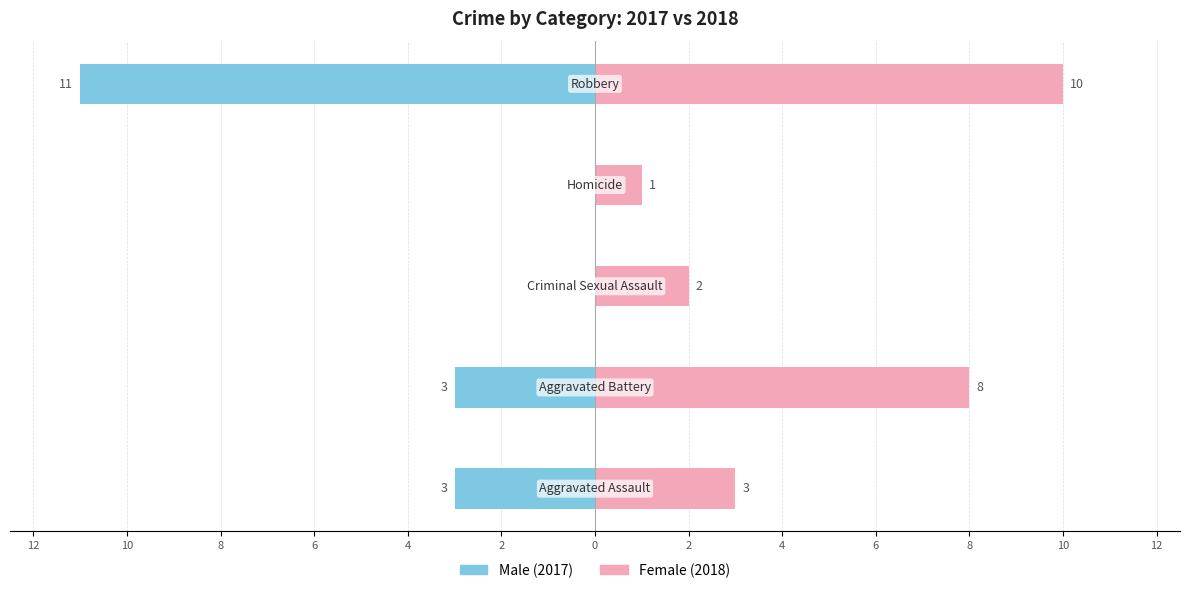

What are all the series names shown in the legend?

Male, Female